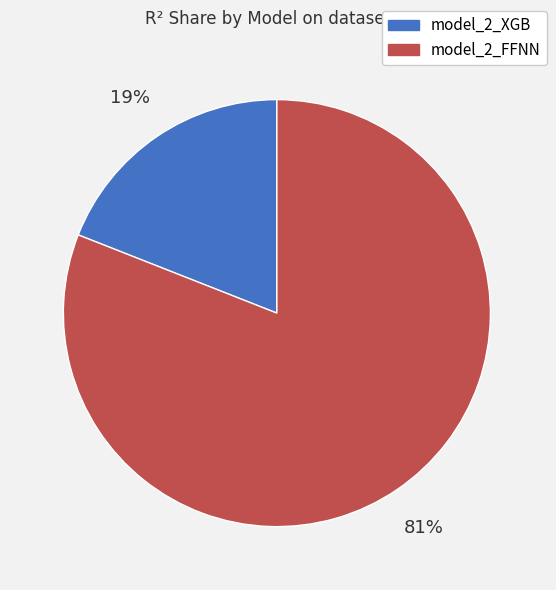

Is the sum of model_2_FFNN and model_2_XGB greater than half?

Yes